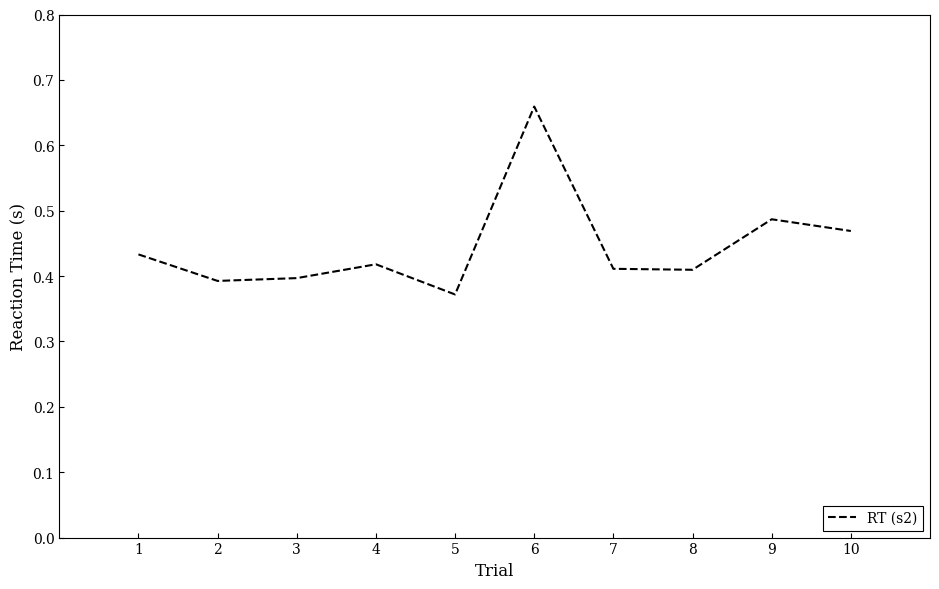

Between 4 and 2, which is larger?

4